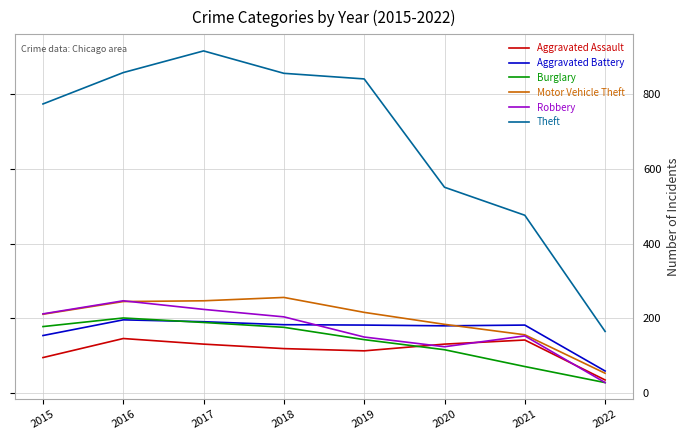

True or false: Aggravated Assault and Aggravated Battery cross at least once.

False